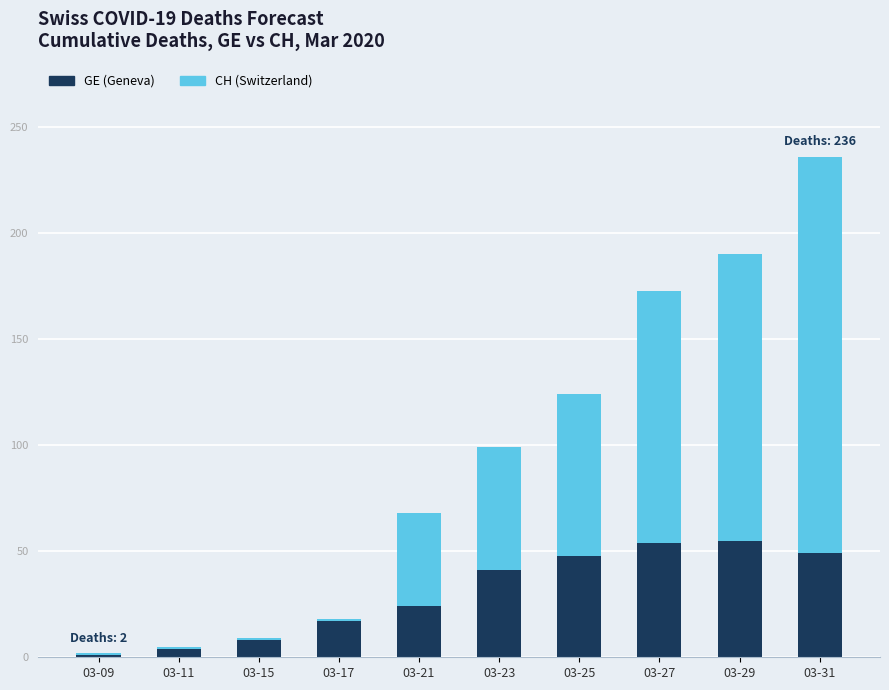

At which category is the sum across all series the highest?

03-31